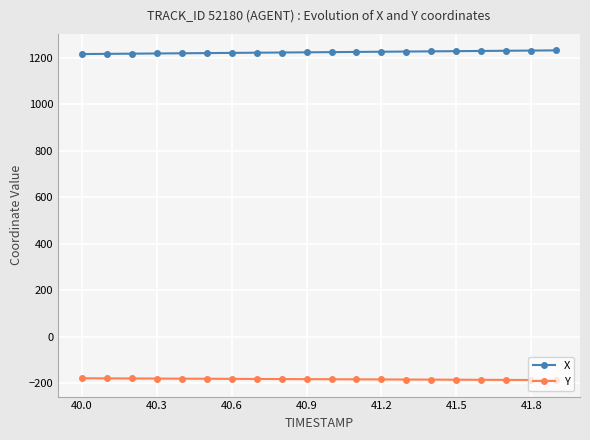

True or false: Y and X intersect in this chart.

False